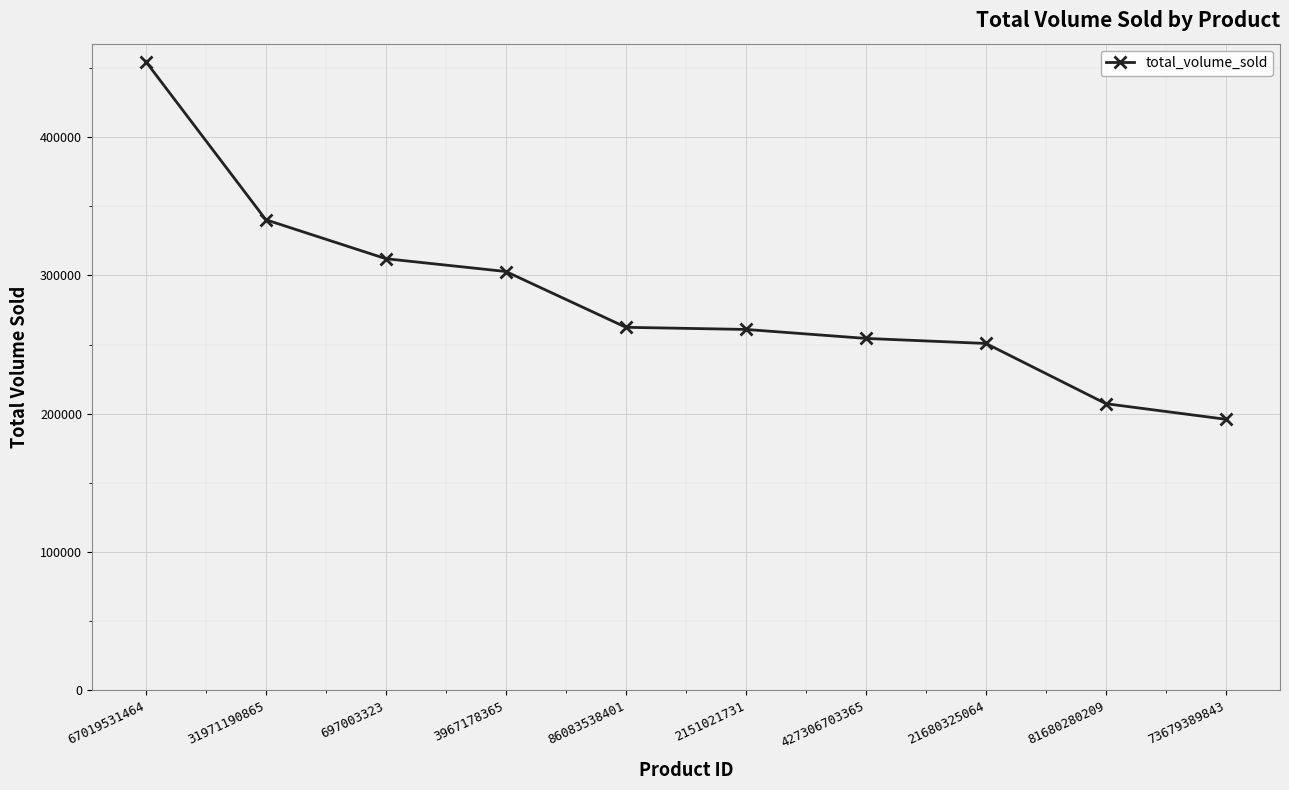

Which label corresponds to the largest value in the chart?

67019531464